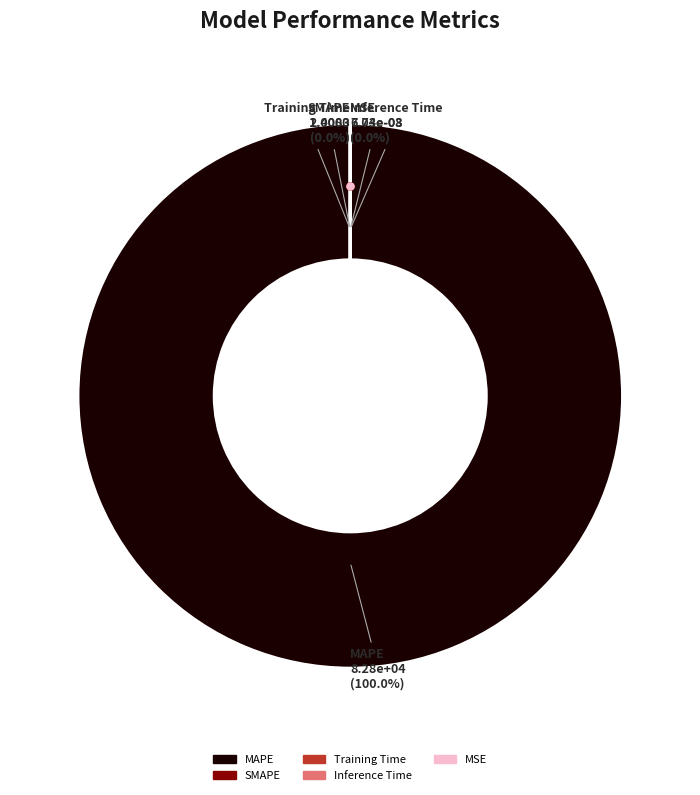

Is there any slice that represents more than half of the pie?

Yes